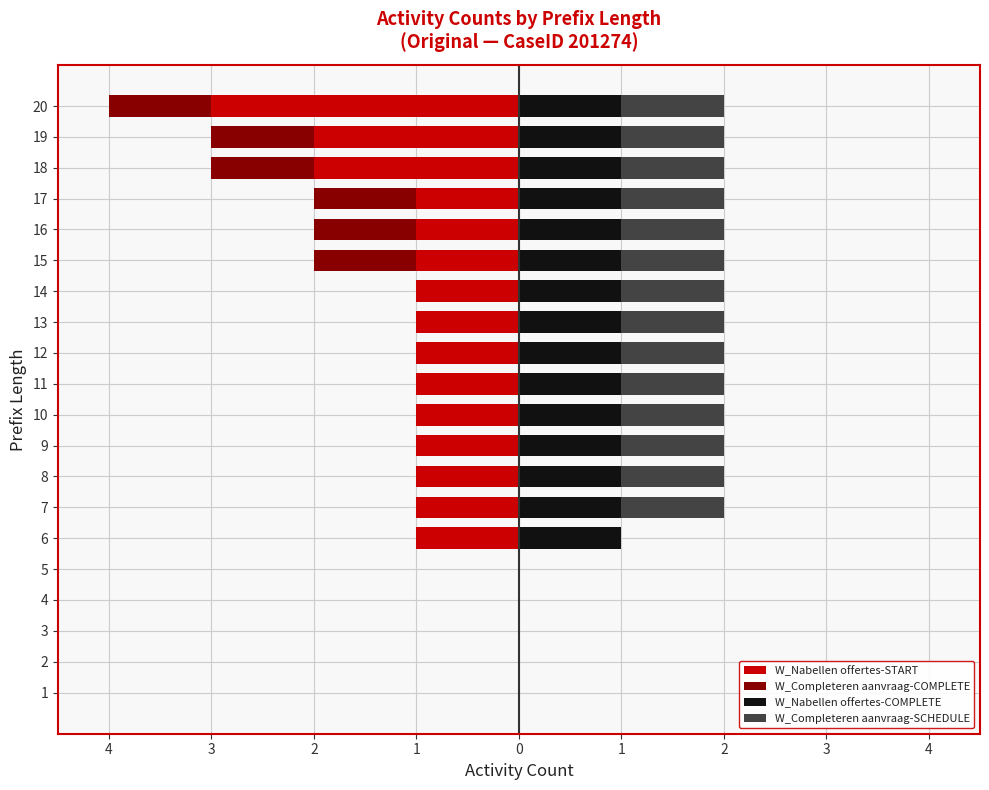

Which series has the widest spread of values?

W_Nabellen offertes-START